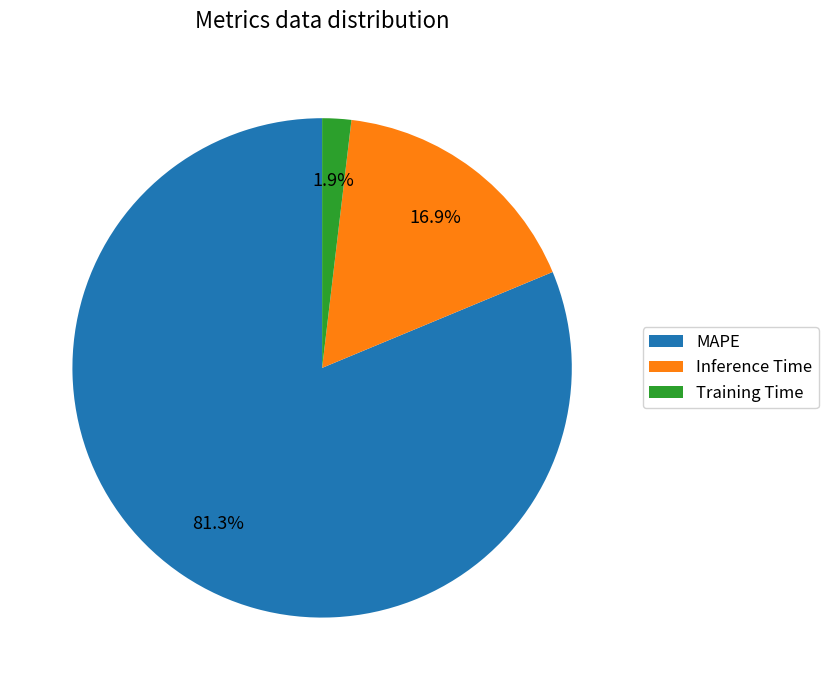

Which has a higher value, Training Time or MAPE?

MAPE